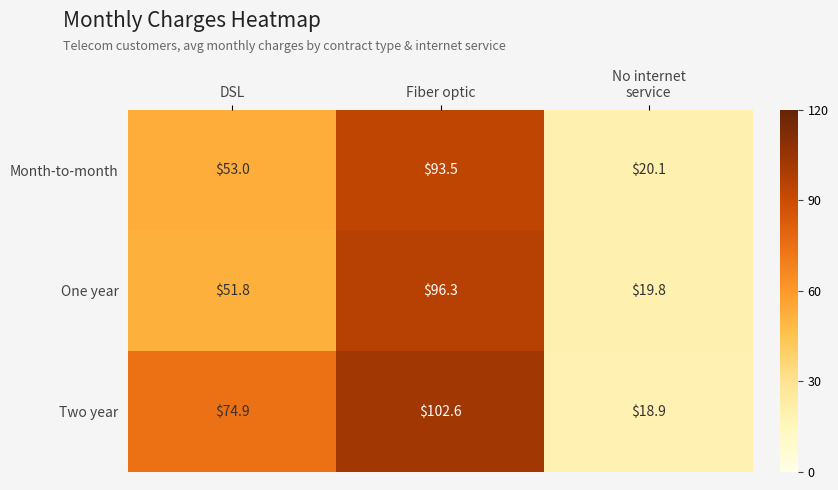

What is the difference between the maximum and minimum values in the One year series?

76.5